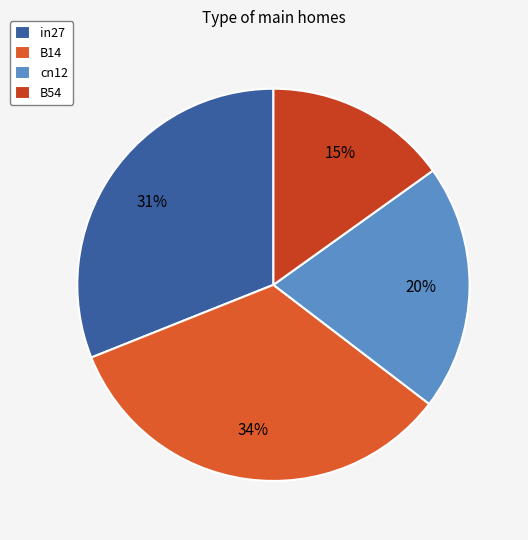

How many segments does this pie chart have?

4